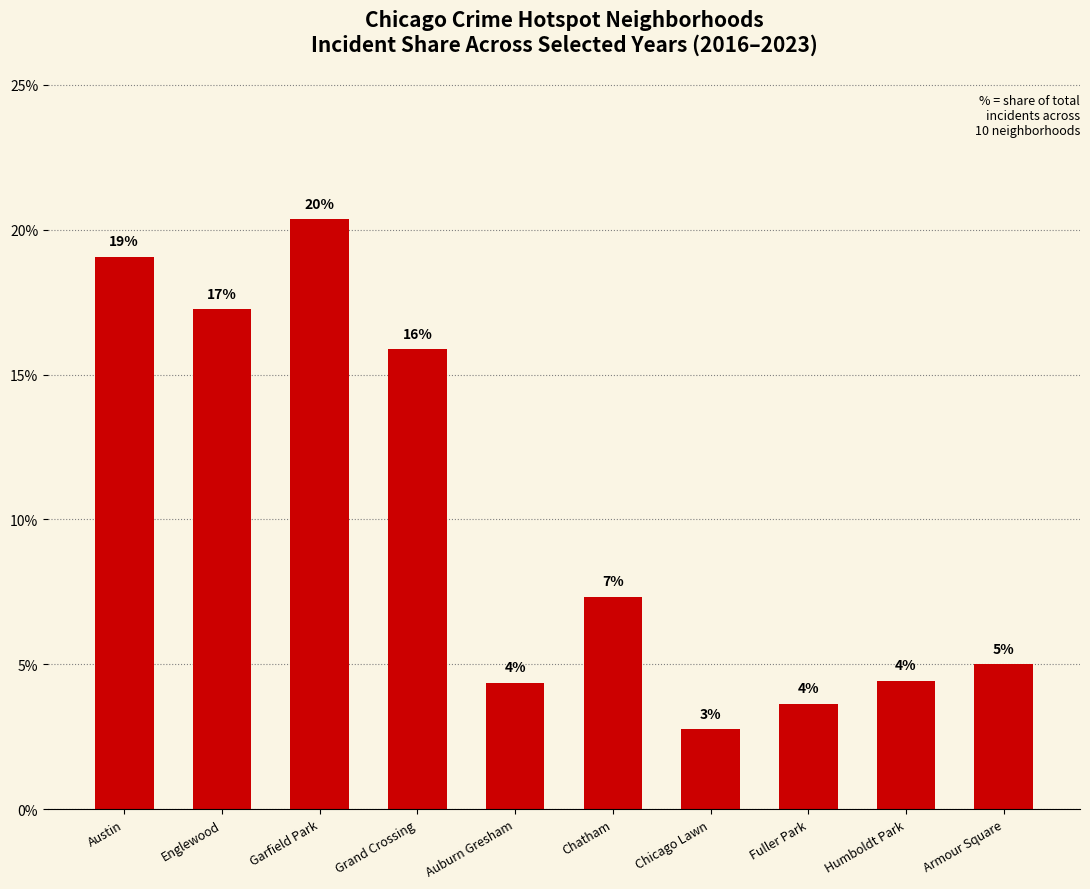

How many bars are there in total?

10